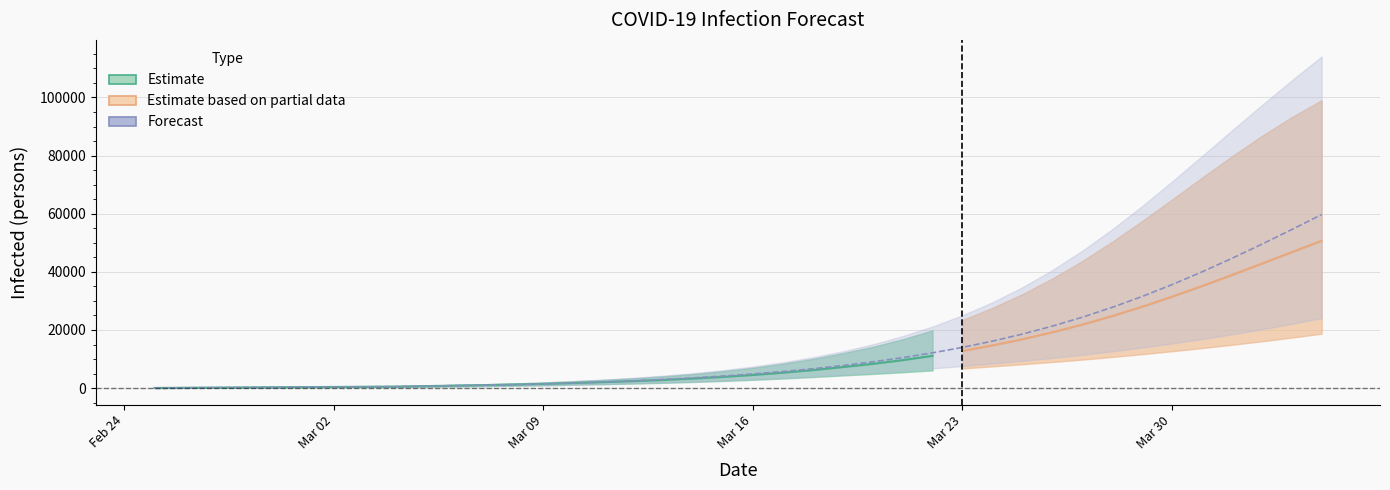

What is the average value of the total_lower series?

6037